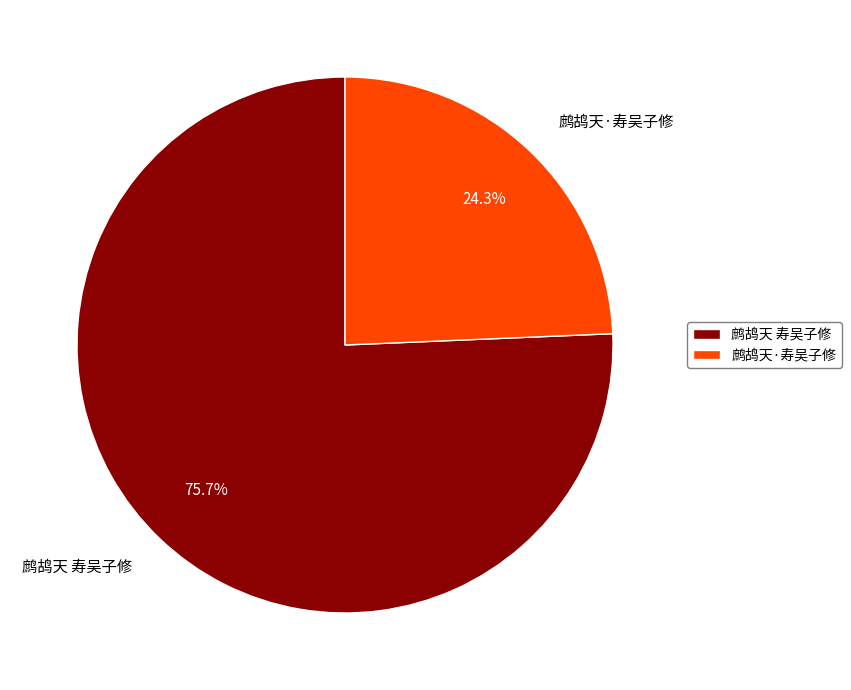

To the nearest percent, what is the difference between the largest and smallest slice percentages?

51%